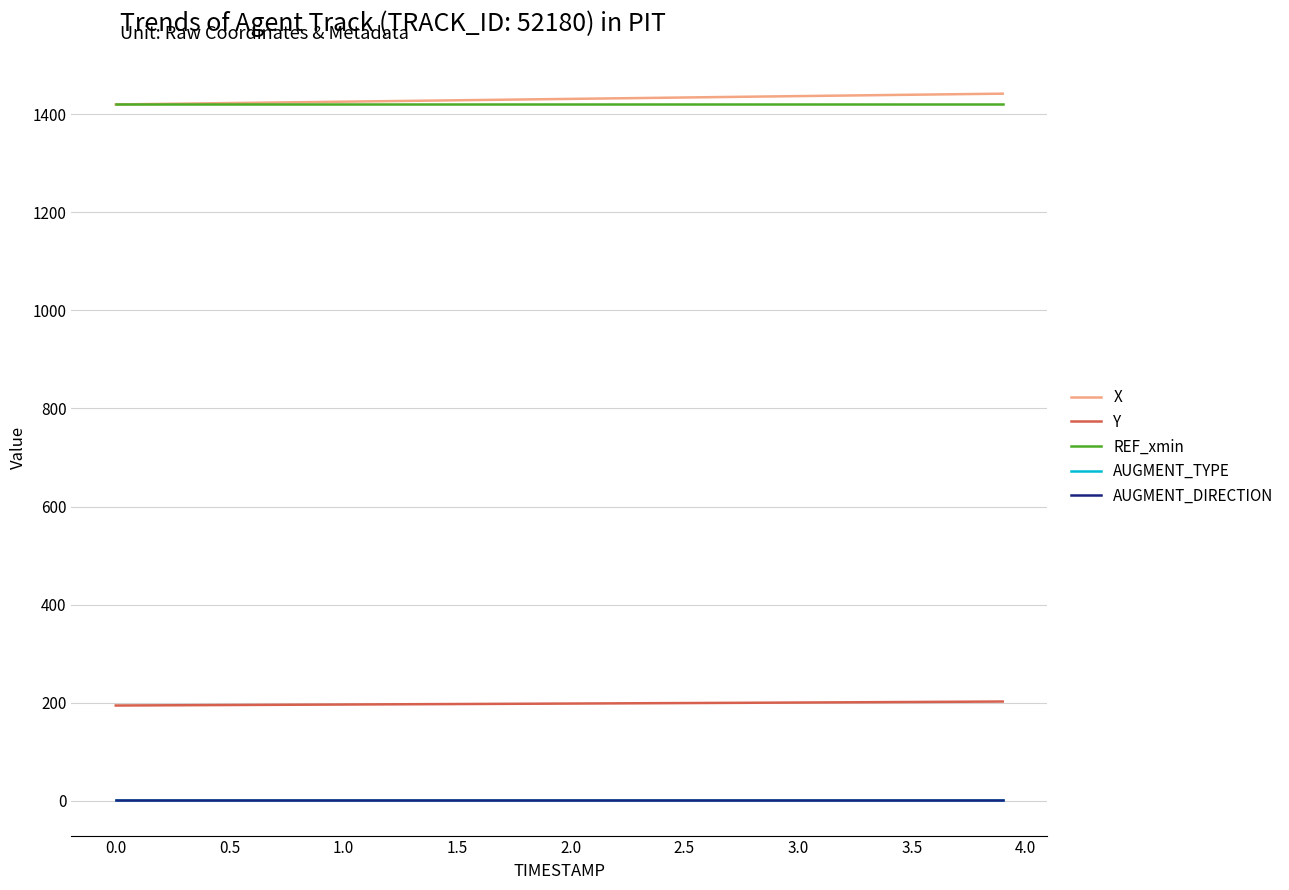

True or false: AUGMENT_DIRECTION has more than 0 interior local peaks.

False